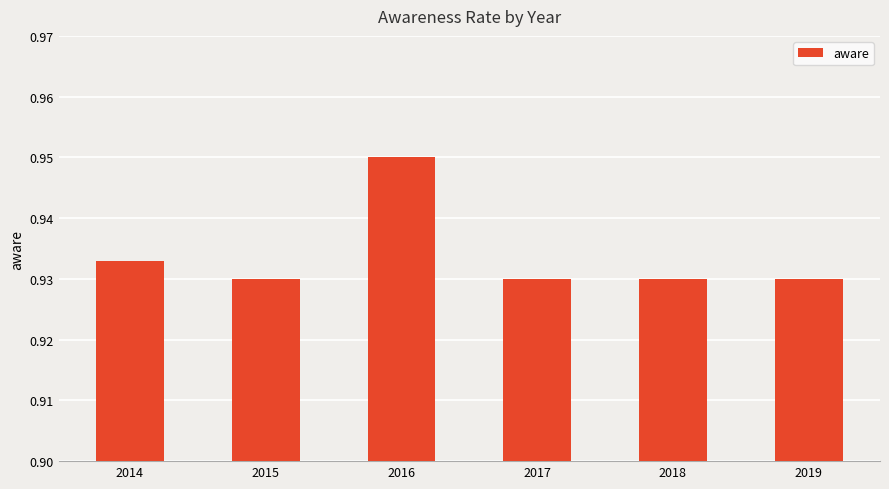

True or false: the data shows 0.2 at 2014.

False